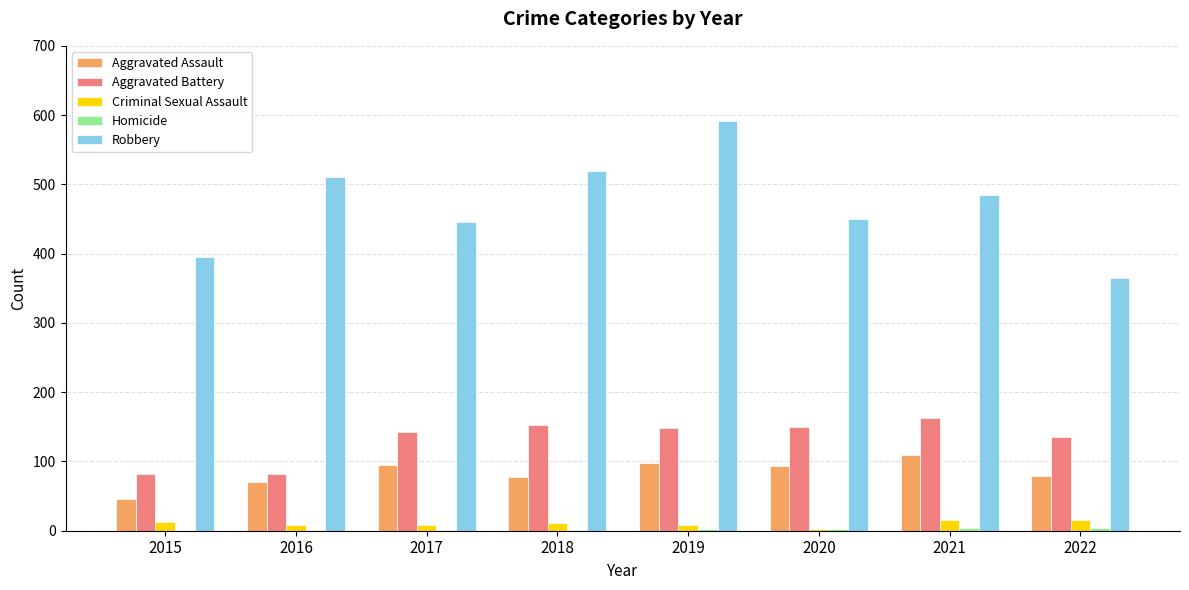

The value of Aggravated Assault at 2021 is 71. True or false?

False